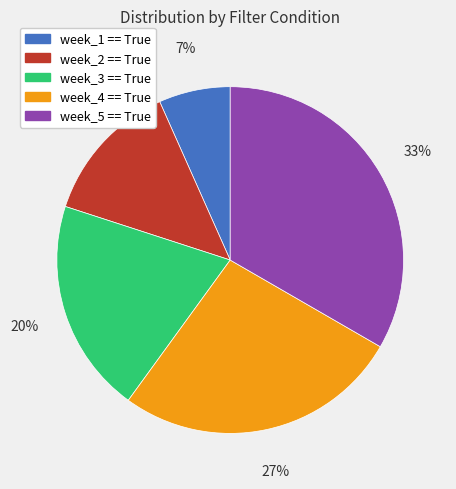

Rank the categories by value from highest to lowest.

week_5 == True, week_4 == True, week_3 == True, week_2 == True, week_1 == True